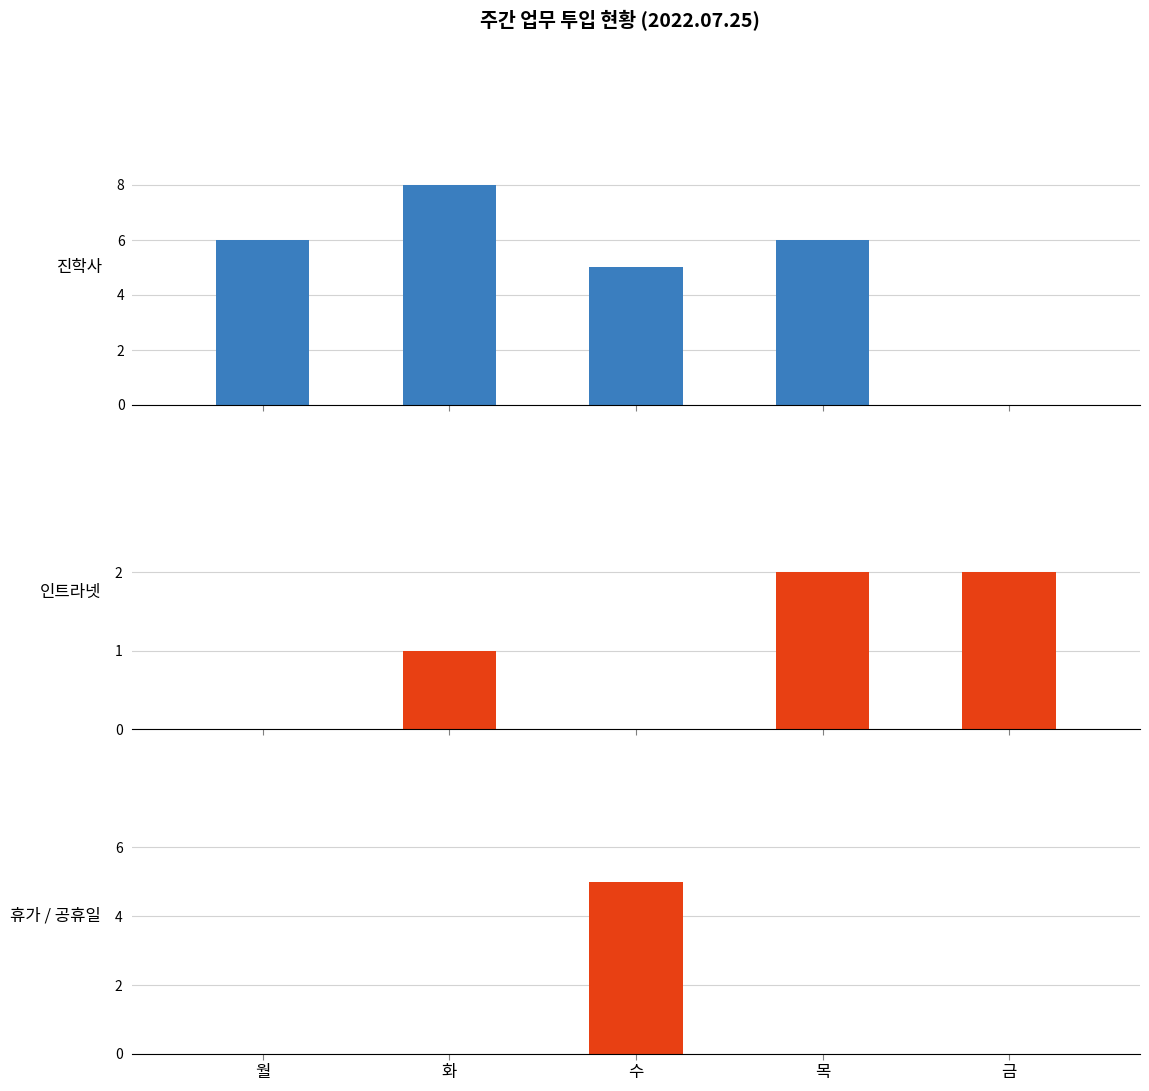

Where is 휴가 / 공휴일 nearest to the value 2?

월